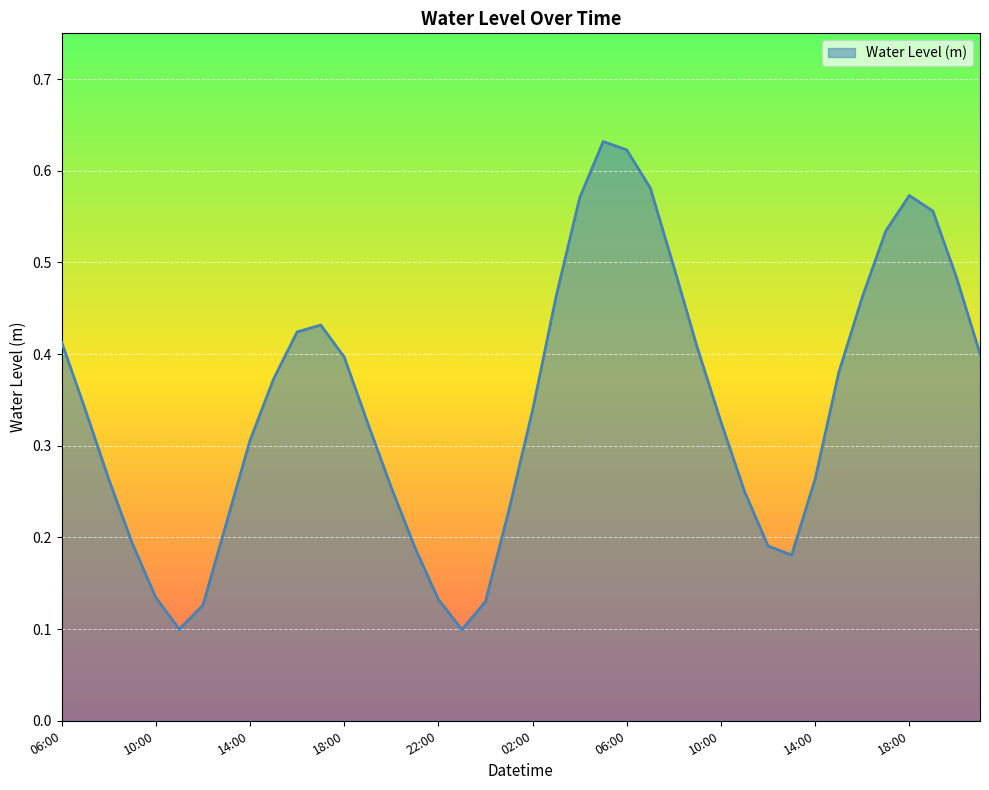

Reading left to right, list all the values displayed in this chart.

0.4	0.3	0.3	0.2	0.1	0.1	0.1	0.2	0.3	0.4	0.4	0.4	0.4	0.3	0.3	0.2	0.1	0.1	0.1	0.2	0.3	0.5	0.6	0.6	0.6	0.6	0.5	0.4	0.3	0.3	0.2	0.2	0.3	0.4	0.5	0.5	0.6	0.6	0.5	0.4